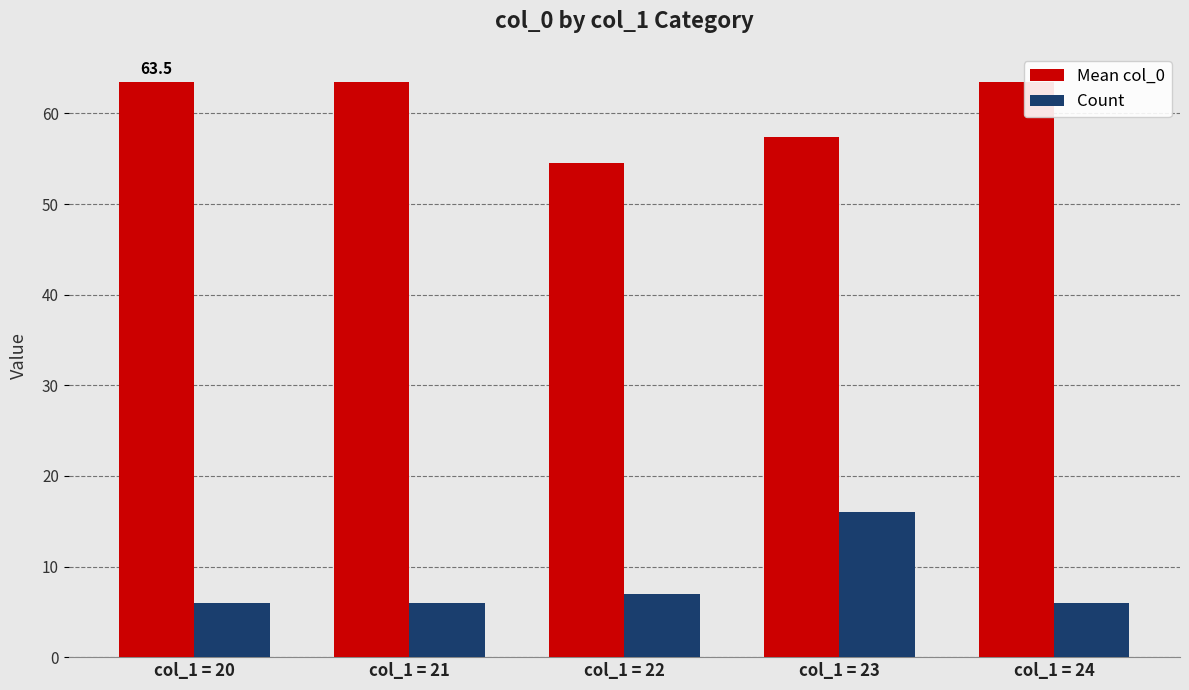

Is it true that Count equals 1.9 at col_1 = 24?

False